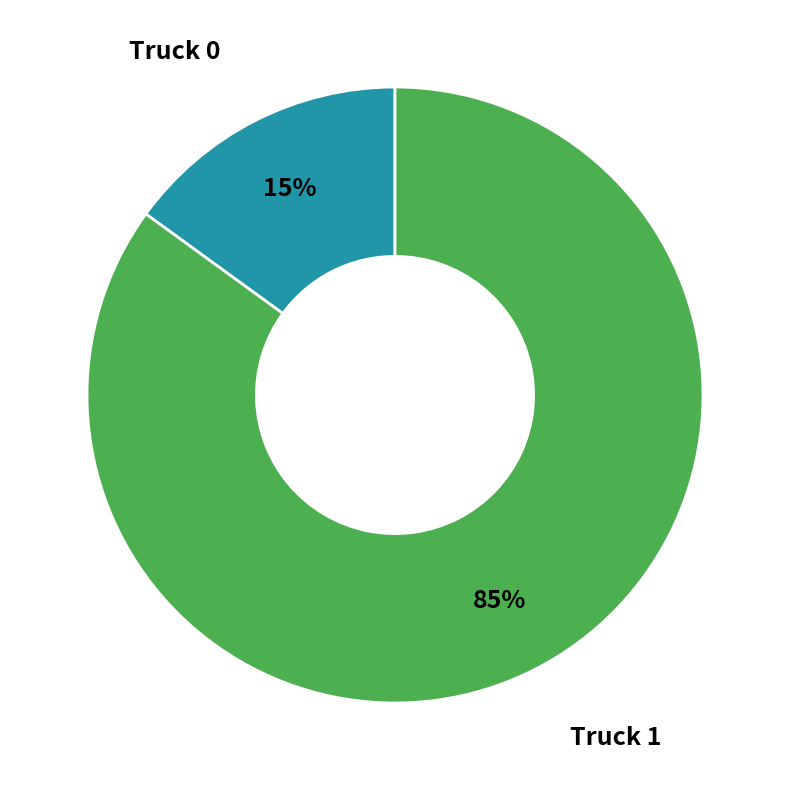

To the nearest percent, what is the difference between the largest and smallest slice percentages?

70%